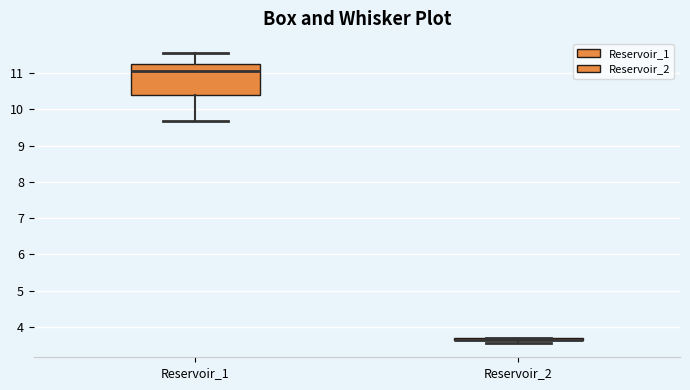

Comparing the boxes themselves (not the whiskers), which one is the tallest?

Reservoir_1